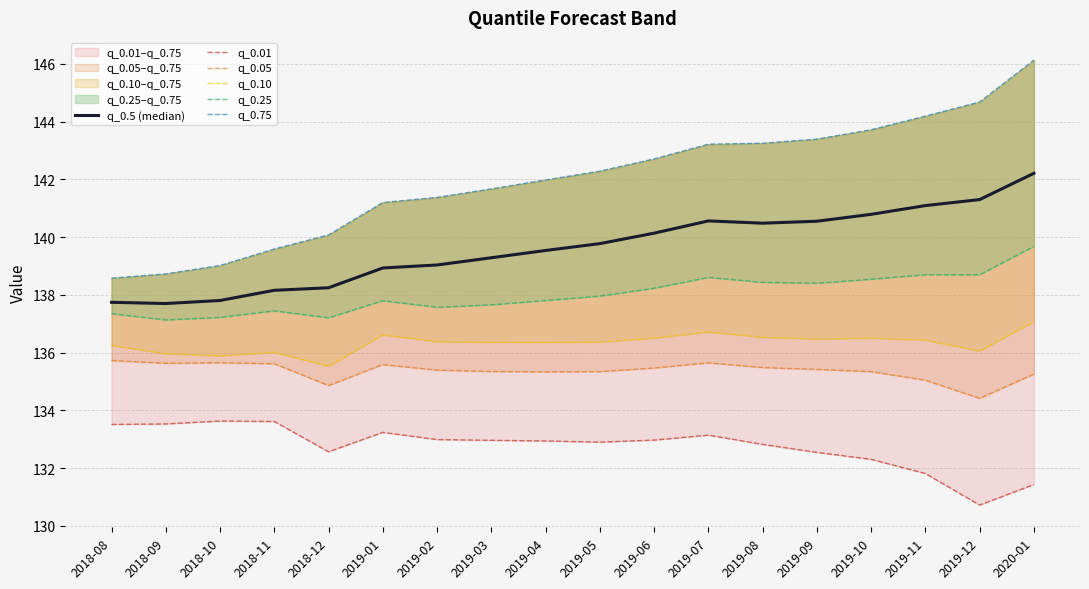

True or false: q_0.05 has more than 2 interior local peaks.

True